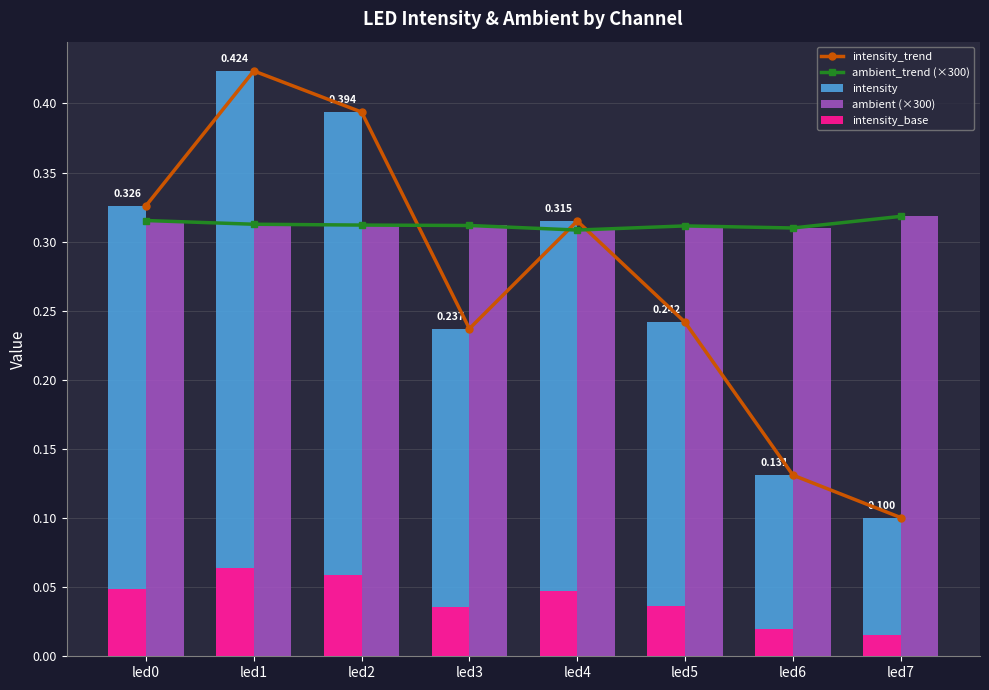

What is the sum of the ambient_trend (×300) values at led3 and led0?

0.6